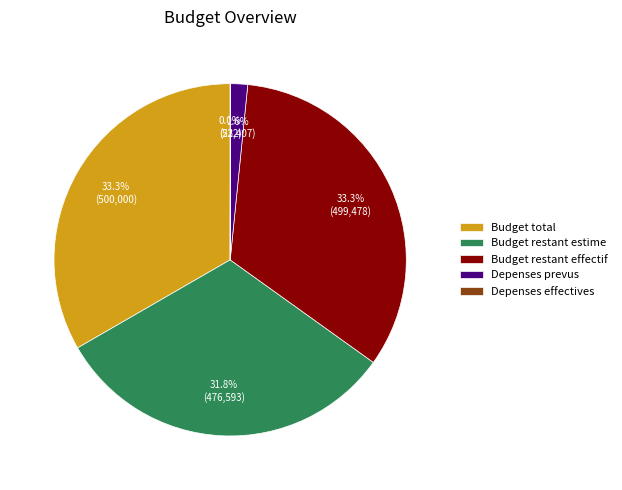

What portion of the pie excludes Budget restant estime?

68.2%